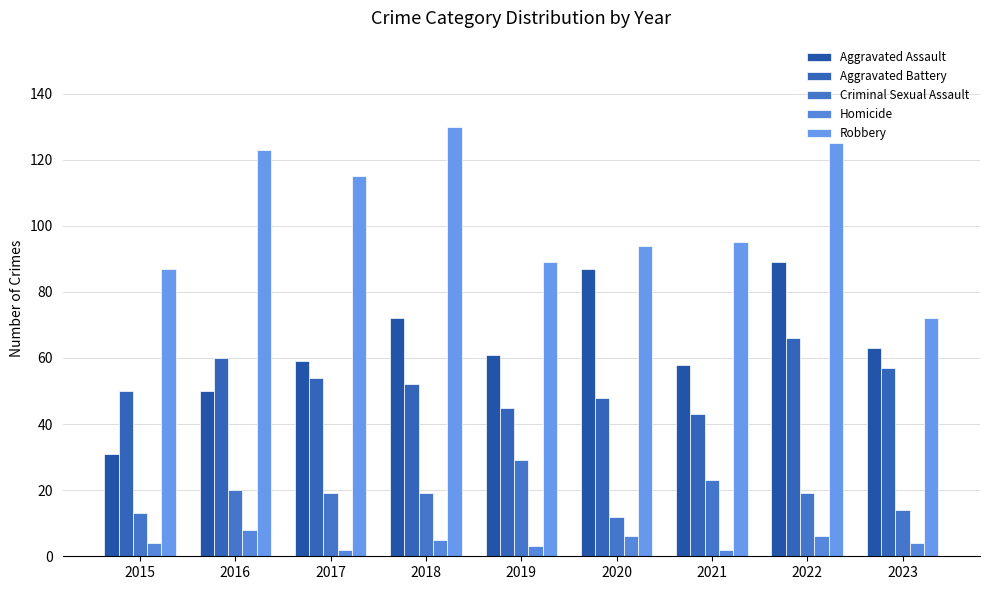

Which series has the largest total across all categories?

Robbery